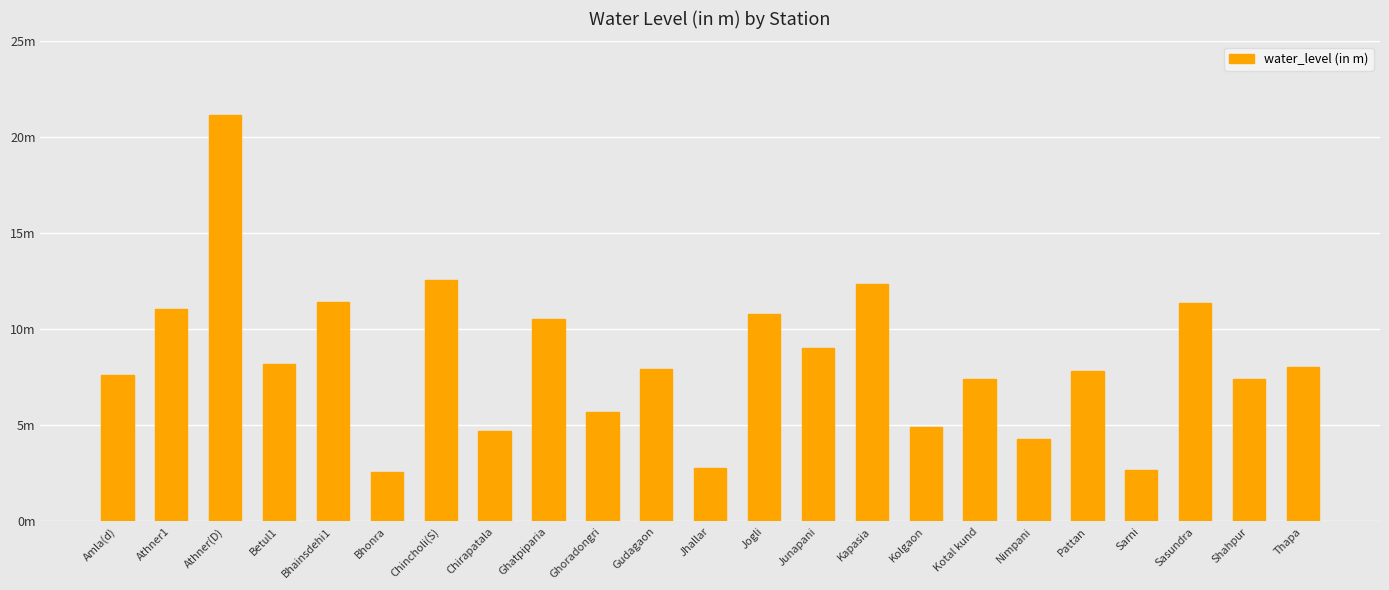

Are the bars grouped side by side (vs. stacked)?

No